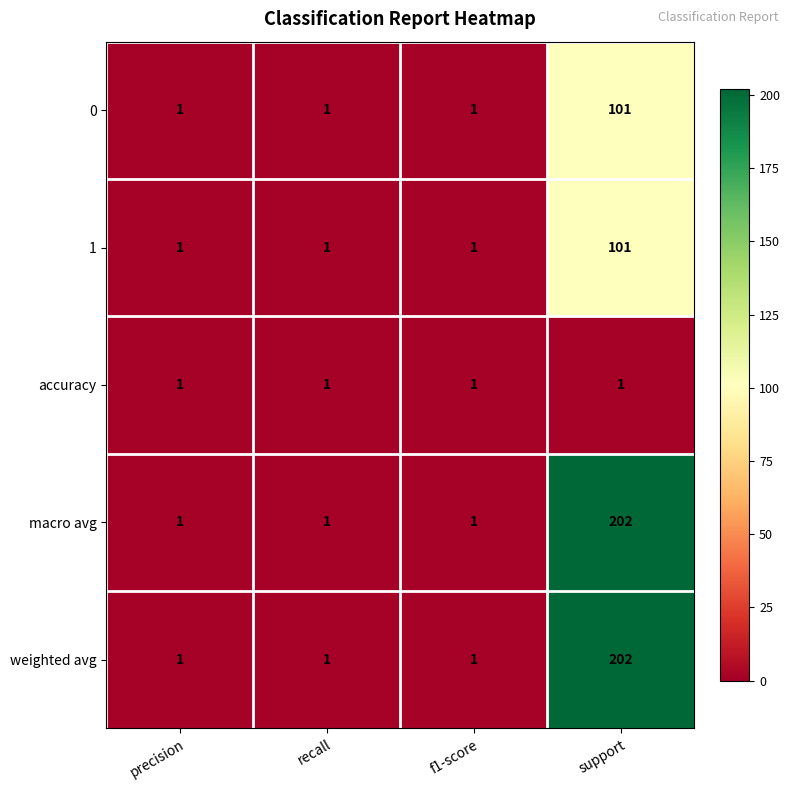

What is the difference between the macro avg values at precision and support?

201